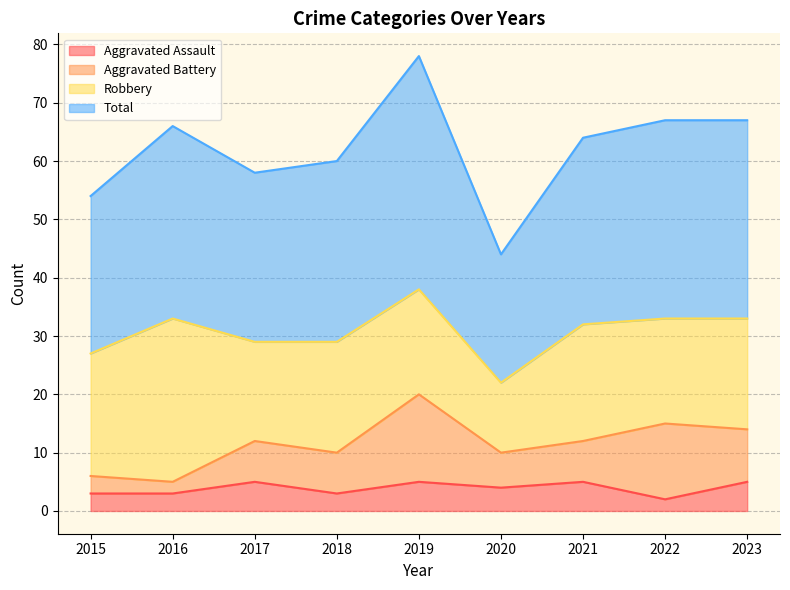

What is the sum of the Total values at 2016 and 2018?

126